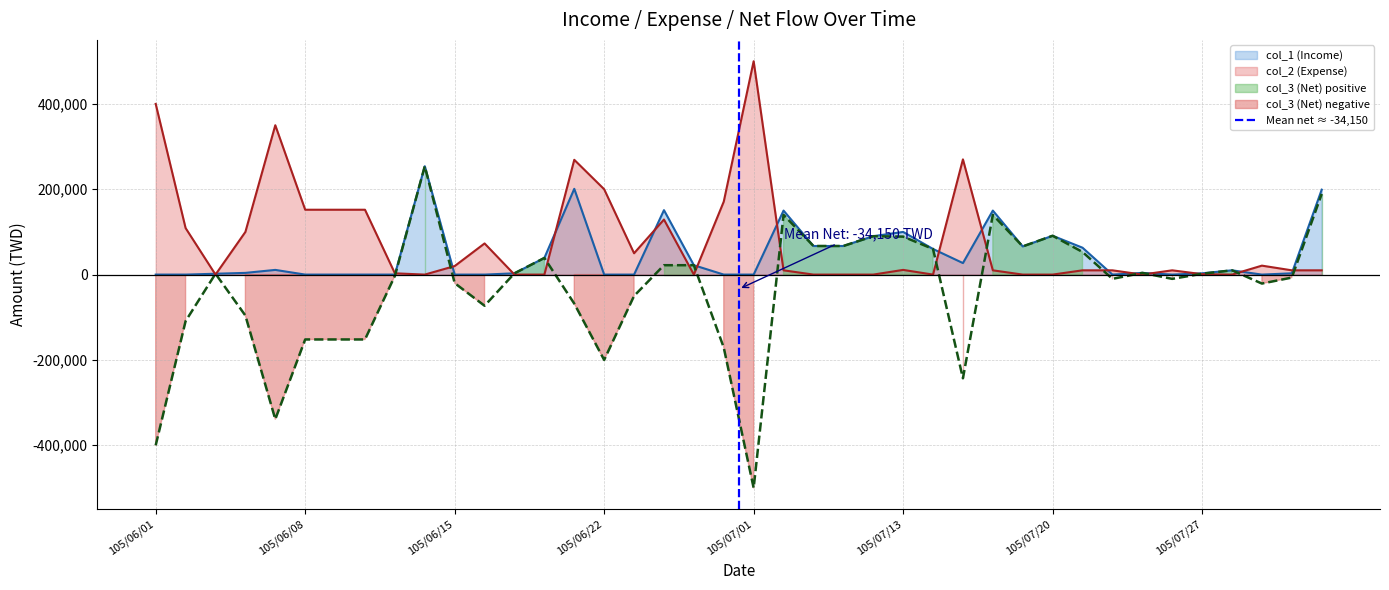

Does the chart display data point markers on the line(s)?

No